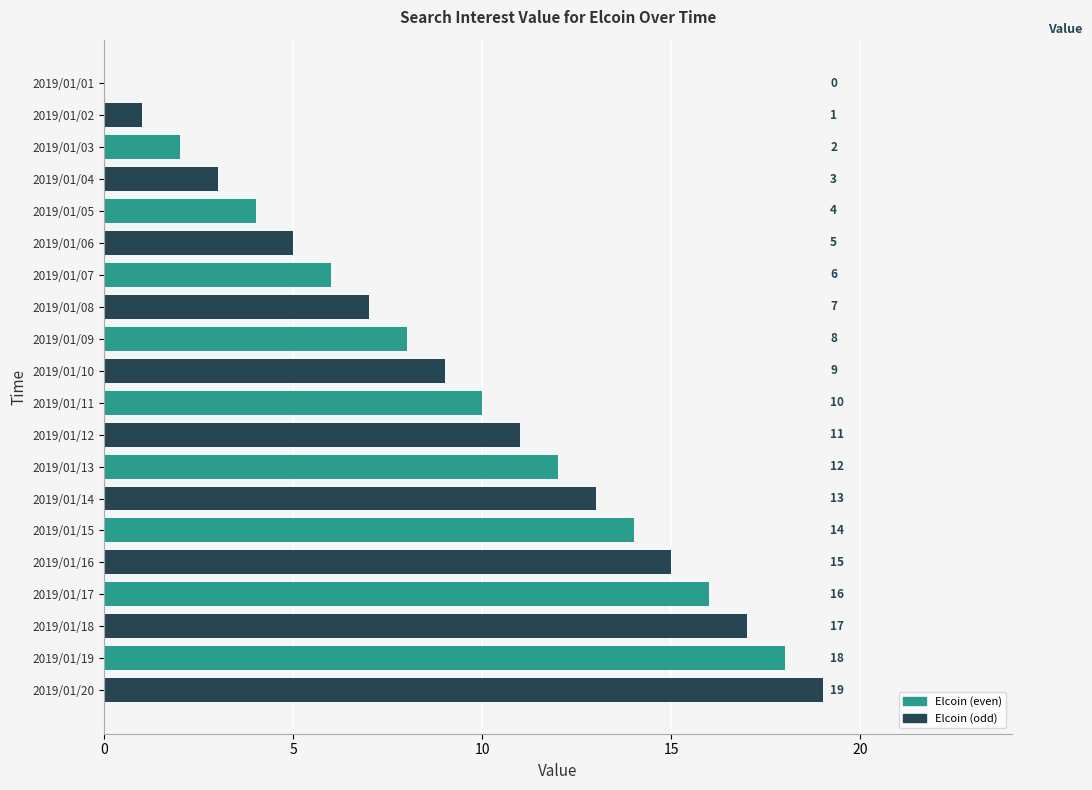

What is the sum of the values at 2019/01/20 and 2019/01/13?

31